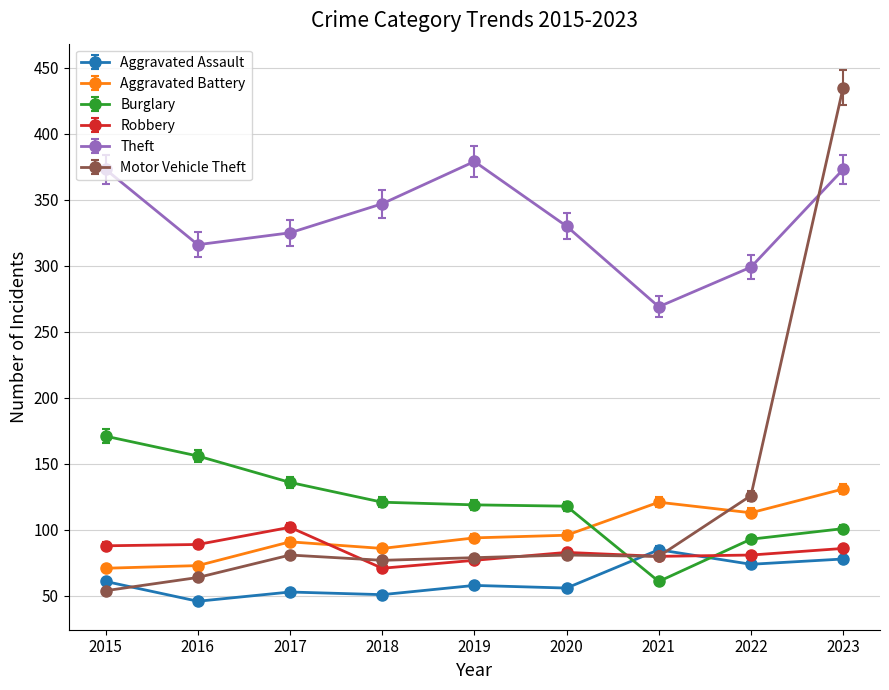

What is the average value of the Theft series?

335